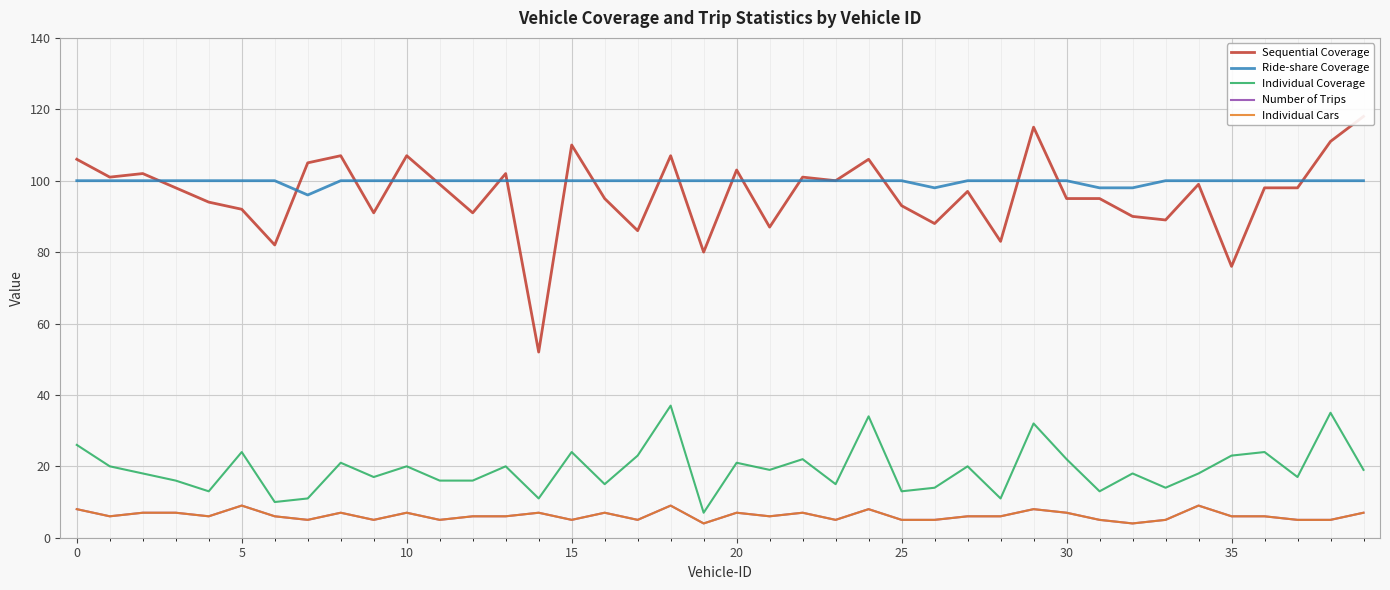

Does the chart display data point markers on the line(s)?

No